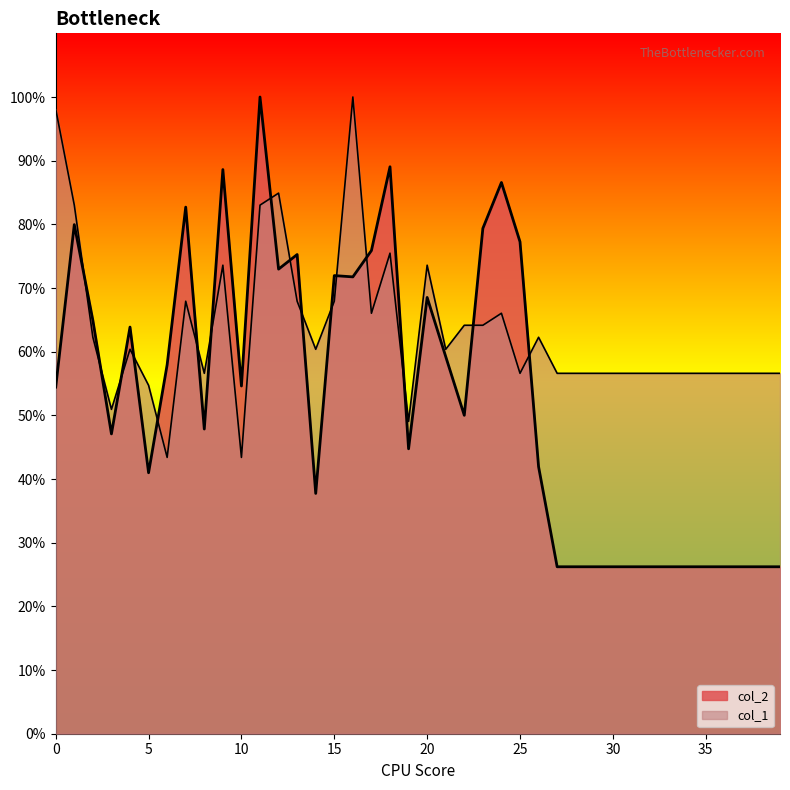

After their last crossing, which series has the higher values: col_1 or col_2?

col_1